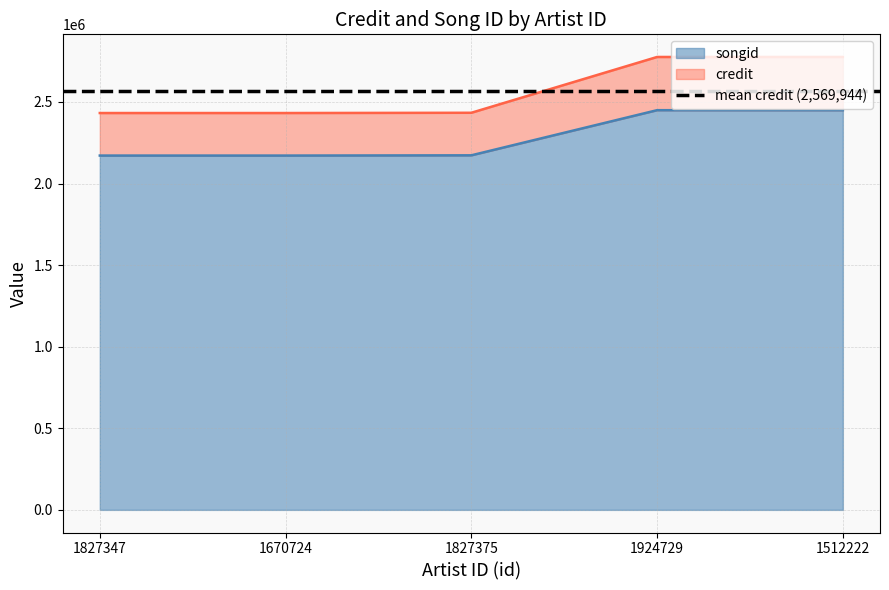

What is the difference between the maximum and second lowest values in the credit series?

343513